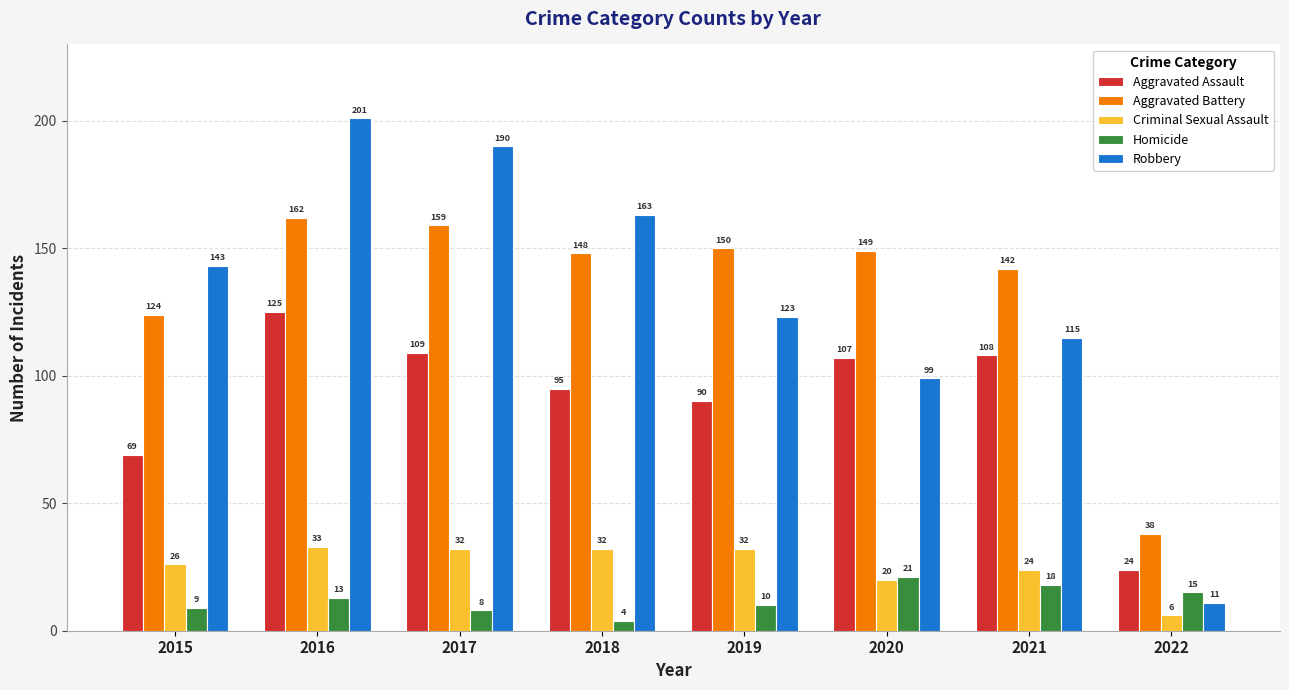

At which label does Homicide reach its peak?

2020